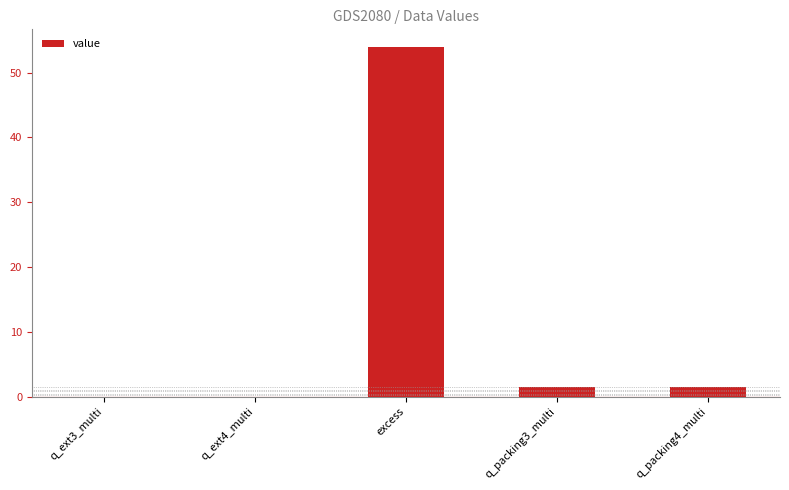

Does the chart contain stacked bars?

No